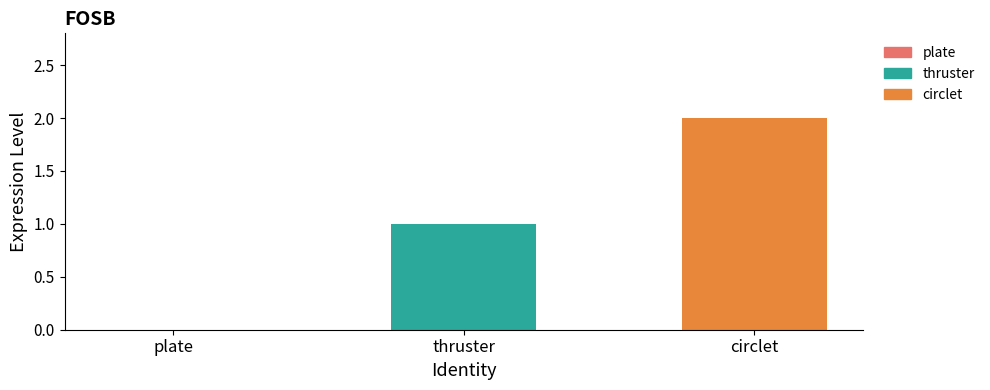

Count the number of values greater than 1.

1